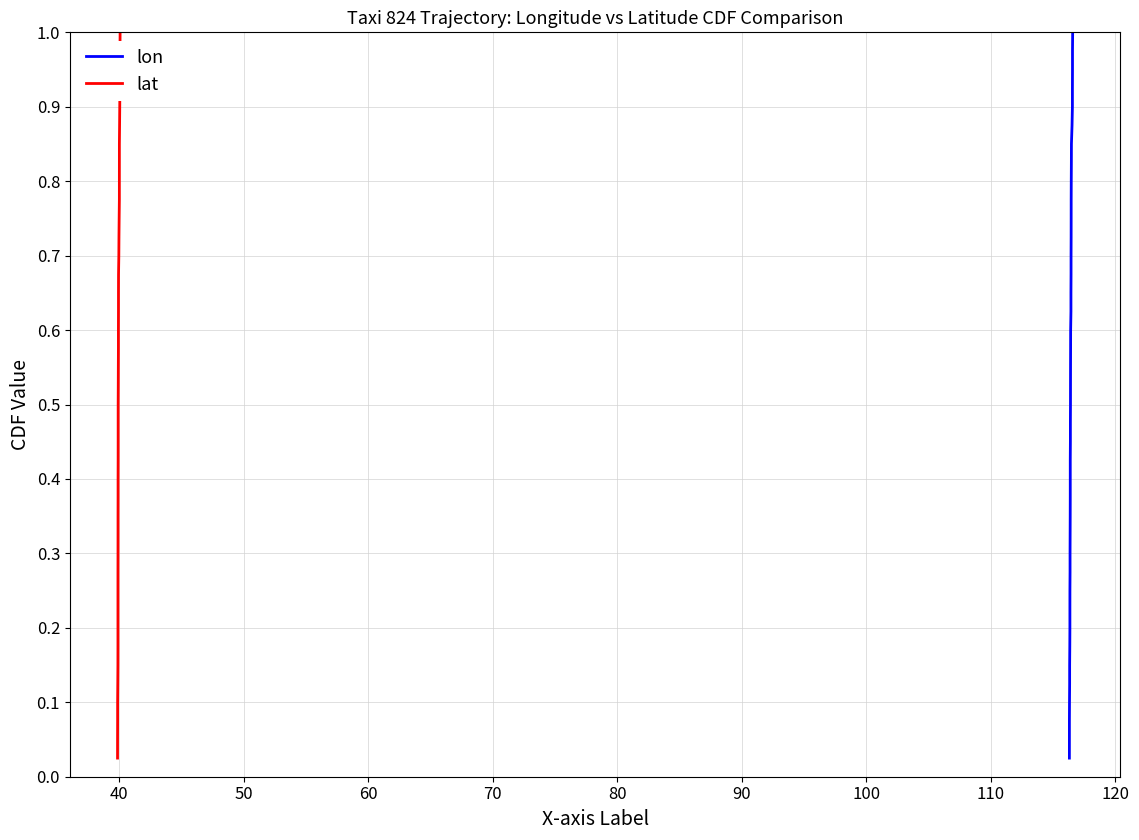

What is the difference between the maximum and minimum values in the lon series?

1.0